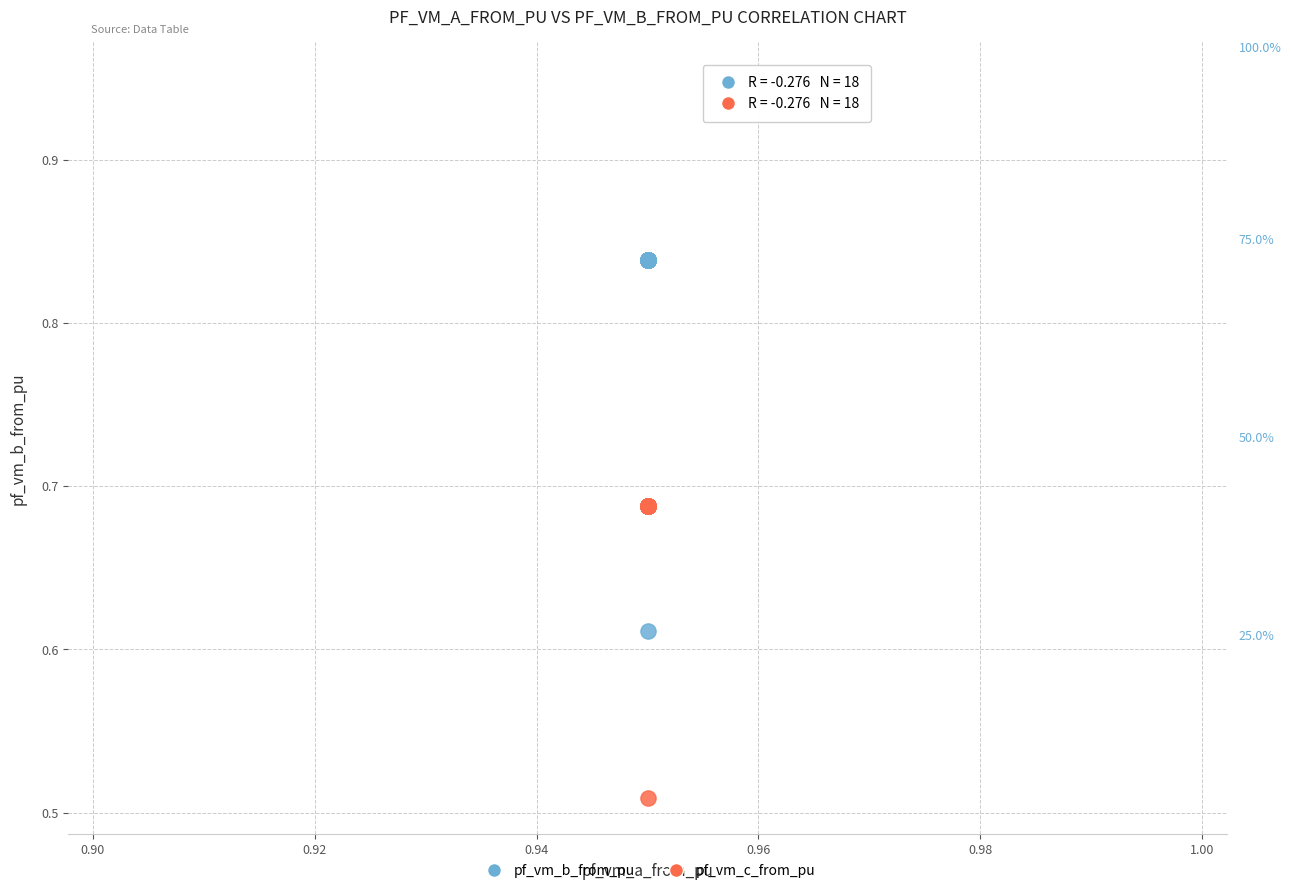

Which series reaches the maximum Y coordinate?

pf_vm_b_from_pu